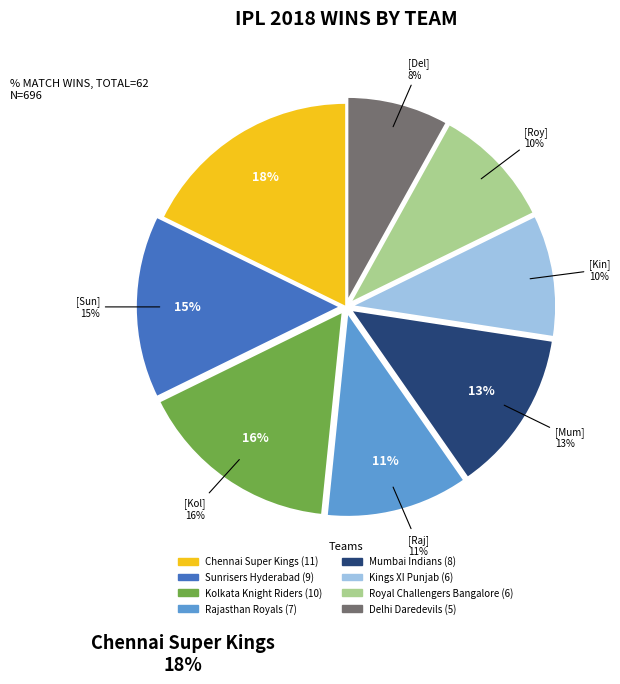

Which category has the smallest portion of the pie?

Delhi Daredevils